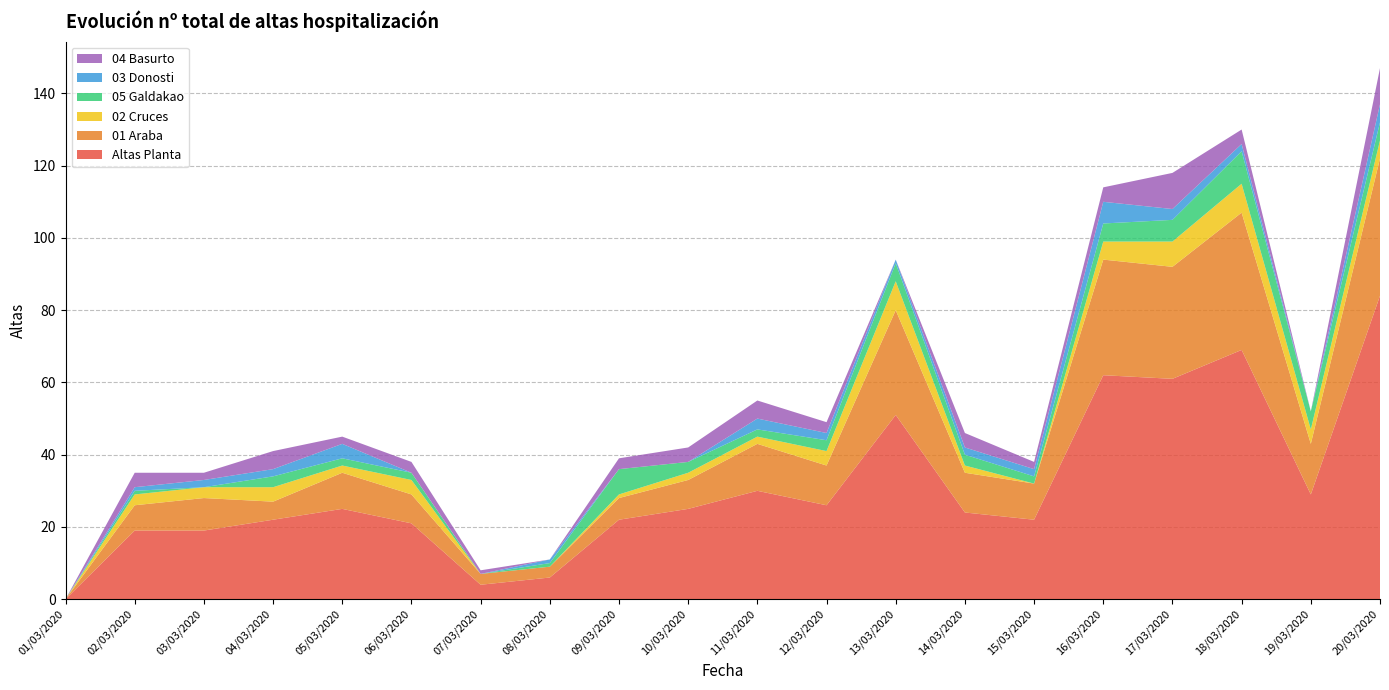

Reading left to right, extract all data points from this chart.

Altas Planta: 01/03/2020=0	02/03/2020=19	03/03/2020=19	04/03/2020=22	05/03/2020=25	06/03/2020=21	07/03/2020=4	08/03/2020=6	09/03/2020=22	10/03/2020=25	11/03/2020=30	12/03/2020=26	13/03/2020=51	14/03/2020=24	15/03/2020=22	16/03/2020=62	17/03/2020=61	18/03/2020=69	19/03/2020=29	20/03/2020=84
01 Araba: 01/03/2020=0	02/03/2020=7	03/03/2020=9	04/03/2020=5	05/03/2020=10	06/03/2020=8	07/03/2020=3	08/03/2020=3	09/03/2020=6	10/03/2020=8	11/03/2020=13	12/03/2020=11	13/03/2020=29	14/03/2020=11	15/03/2020=10	16/03/2020=32	17/03/2020=31	18/03/2020=38	19/03/2020=14	20/03/2020=38
02 Cruces: 01/03/2020=0	02/03/2020=3	03/03/2020=3	04/03/2020=4	05/03/2020=2	06/03/2020=4	07/03/2020=0	08/03/2020=0	09/03/2020=1	10/03/2020=2	11/03/2020=2	12/03/2020=4	13/03/2020=8	14/03/2020=2	15/03/2020=0	16/03/2020=5	17/03/2020=7	18/03/2020=8	19/03/2020=4	20/03/2020=5
05 Galdakao: 01/03/2020=0	02/03/2020=1	03/03/2020=0	04/03/2020=3	05/03/2020=2	06/03/2020=2	07/03/2020=0	08/03/2020=1	09/03/2020=7	10/03/2020=3	11/03/2020=2	12/03/2020=3	13/03/2020=5	14/03/2020=3	15/03/2020=2	16/03/2020=5	17/03/2020=6	18/03/2020=9	19/03/2020=5	20/03/2020=5
03 Donosti: 01/03/2020=0	02/03/2020=1	03/03/2020=2	04/03/2020=2	05/03/2020=4	06/03/2020=0	07/03/2020=0	08/03/2020=1	09/03/2020=0	10/03/2020=0	11/03/2020=3	12/03/2020=2	13/03/2020=1	14/03/2020=2	15/03/2020=2	16/03/2020=6	17/03/2020=3	18/03/2020=2	19/03/2020=0	20/03/2020=5
04 Basurto: 01/03/2020=0	02/03/2020=4	03/03/2020=2	04/03/2020=5	05/03/2020=2	06/03/2020=3	07/03/2020=1	08/03/2020=0	09/03/2020=3	10/03/2020=4	11/03/2020=5	12/03/2020=3	13/03/2020=0	14/03/2020=4	15/03/2020=2	16/03/2020=4	17/03/2020=10	18/03/2020=4	19/03/2020=0	20/03/2020=10